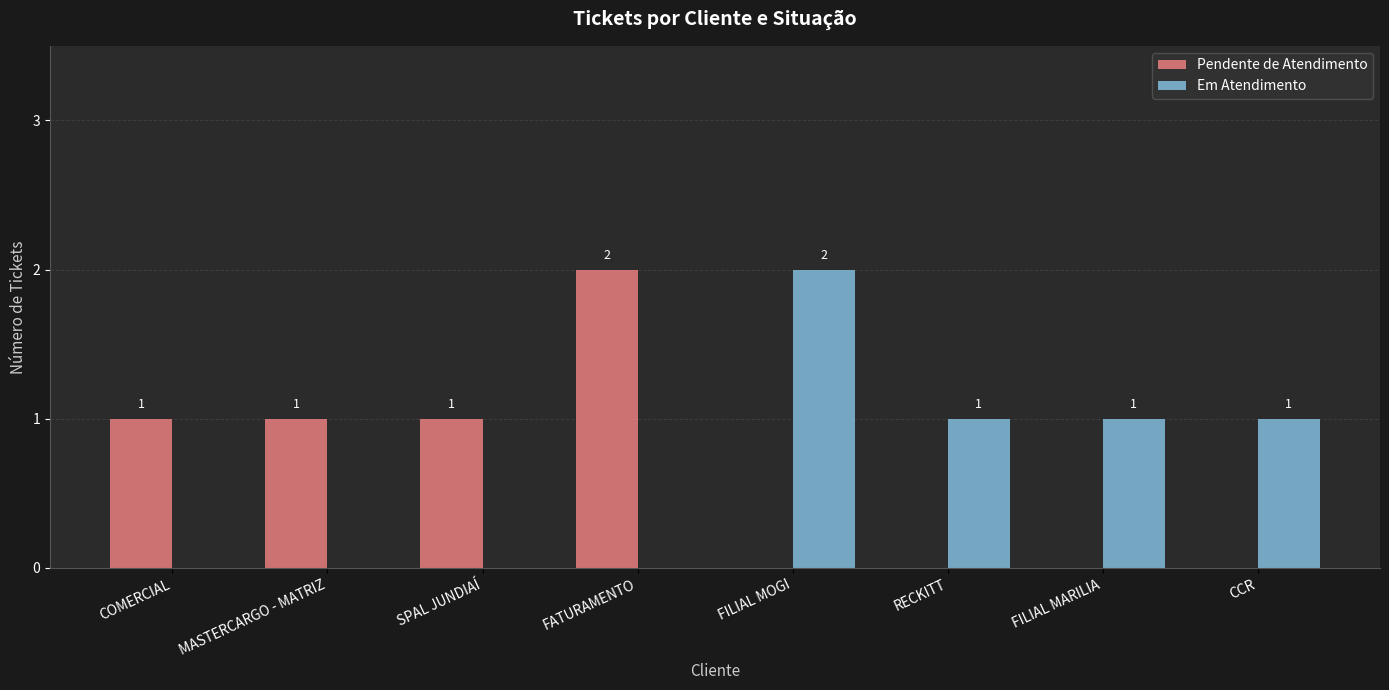

How many positive values does the Em Atendimento series have?

4